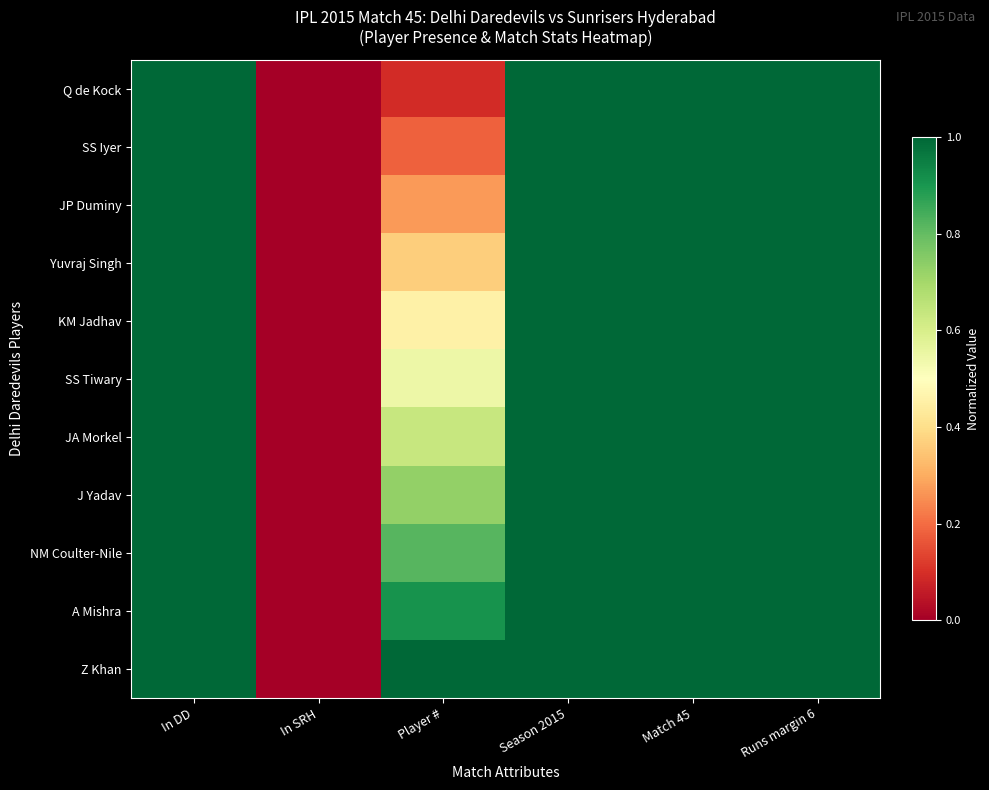

Reading left to right, what are all the values shown in this chart?

Q de Kock: In DD=1.0	In SRH=0.0	Player #=0.1	Season 2015=1.0	Match 45=1.0	Runs margin 6=1.0
SS Iyer: In DD=1.0	In SRH=0.0	Player #=0.2	Season 2015=1.0	Match 45=1.0	Runs margin 6=1.0
JP Duminy: In DD=1.0	In SRH=0.0	Player #=0.3	Season 2015=1.0	Match 45=1.0	Runs margin 6=1.0
Yuvraj Singh: In DD=1.0	In SRH=0.0	Player #=0.4	Season 2015=1.0	Match 45=1.0	Runs margin 6=1.0
KM Jadhav: In DD=1.0	In SRH=0.0	Player #=0.5	Season 2015=1.0	Match 45=1.0	Runs margin 6=1.0
SS Tiwary: In DD=1.0	In SRH=0.0	Player #=0.5	Season 2015=1.0	Match 45=1.0	Runs margin 6=1.0
JA Morkel: In DD=1.0	In SRH=0.0	Player #=0.6	Season 2015=1.0	Match 45=1.0	Runs margin 6=1.0
J Yadav: In DD=1.0	In SRH=0.0	Player #=0.7	Season 2015=1.0	Match 45=1.0	Runs margin 6=1.0
NM Coulter-Nile: In DD=1.0	In SRH=0.0	Player #=0.8	Season 2015=1.0	Match 45=1.0	Runs margin 6=1.0
A Mishra: In DD=1.0	In SRH=0.0	Player #=0.9	Season 2015=1.0	Match 45=1.0	Runs margin 6=1.0
Z Khan: In DD=1.0	In SRH=0.0	Player #=1.0	Season 2015=1.0	Match 45=1.0	Runs margin 6=1.0